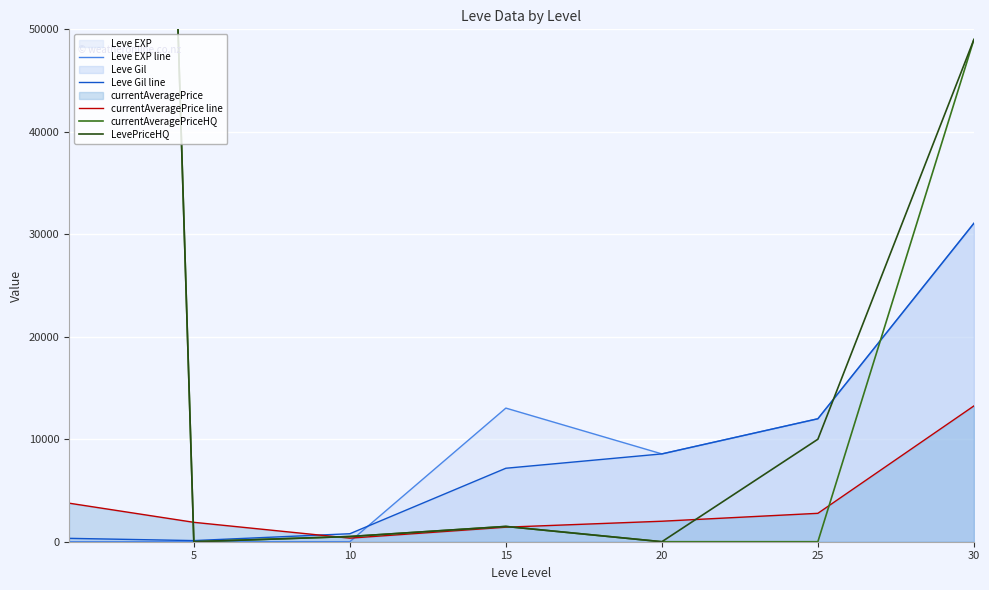

What is the value of the LevePriceHQ point at the 7th from the left?

49000